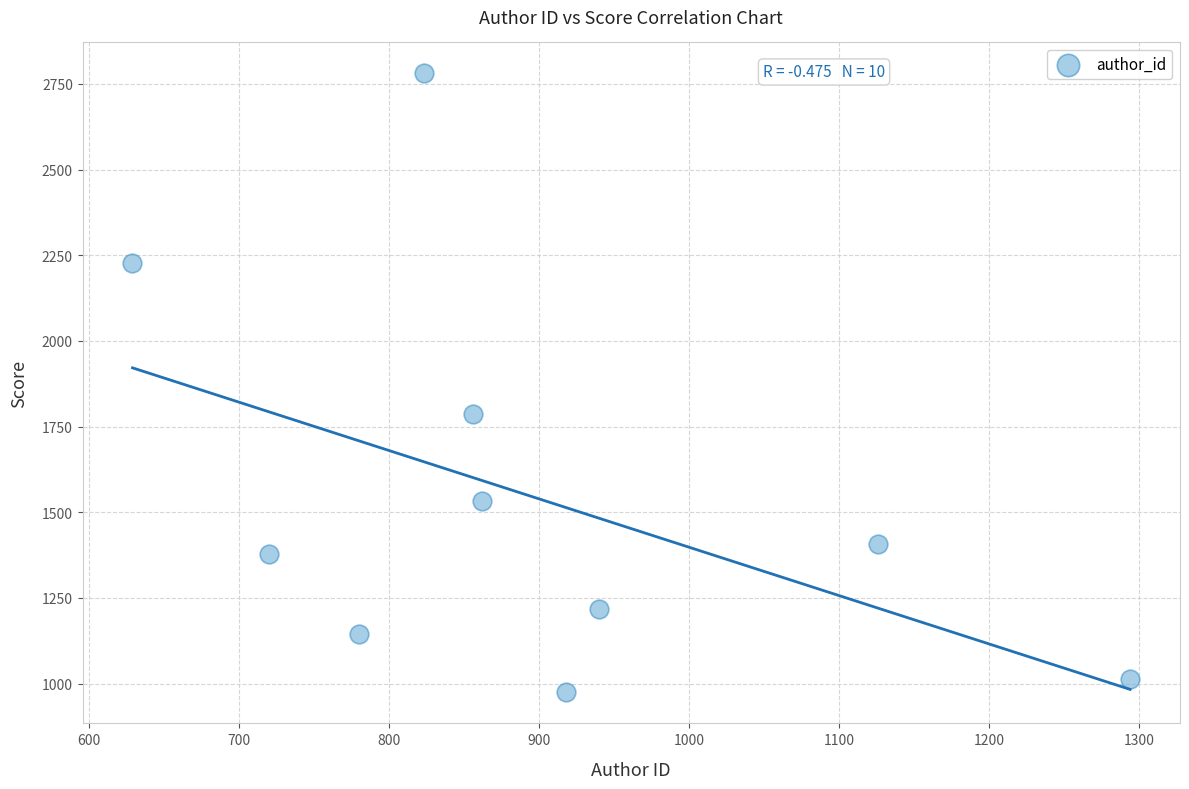

What is the average X value?

894.8